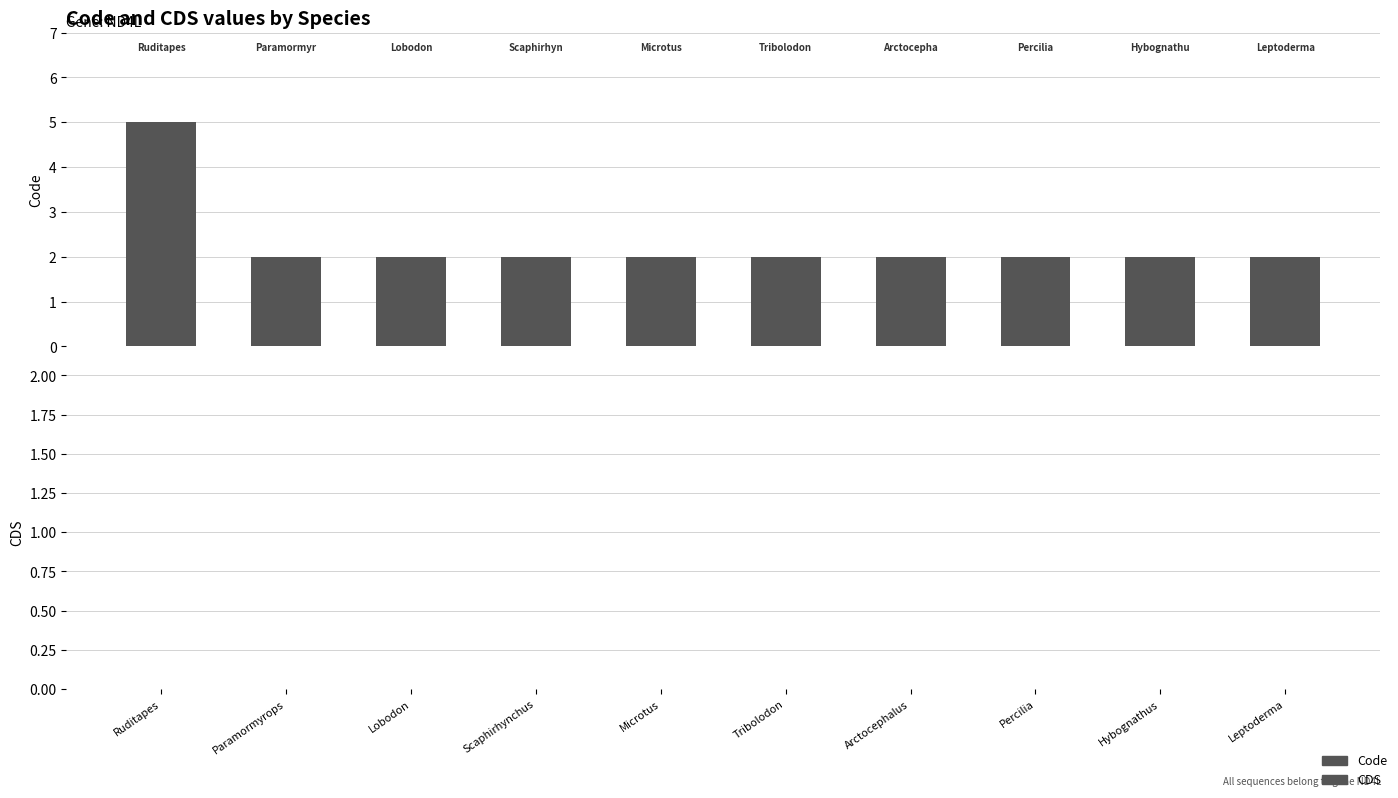

What is the total value across all series at Paramormyrops gabonensis?

2